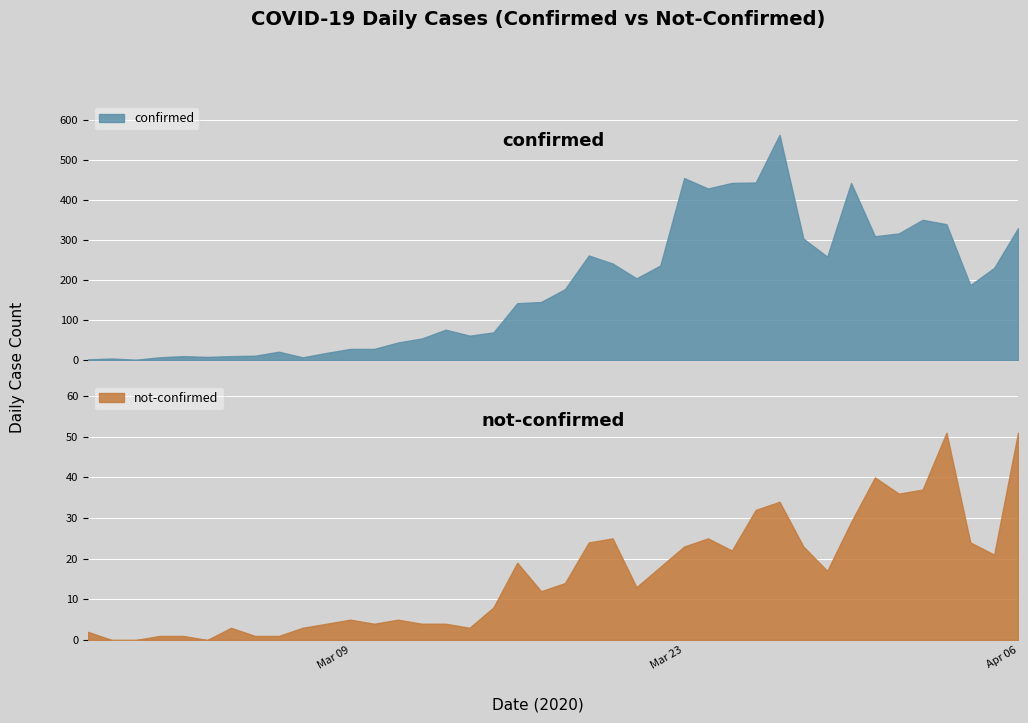

At which category is the sum across all series the highest?

2020-03-27